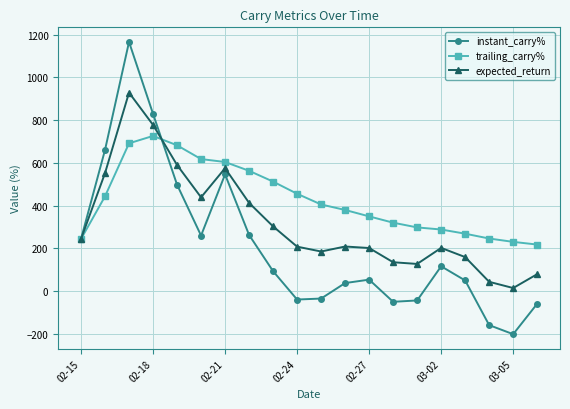

What is the value of the instant_carry% point at the 12th from the left?

38.2